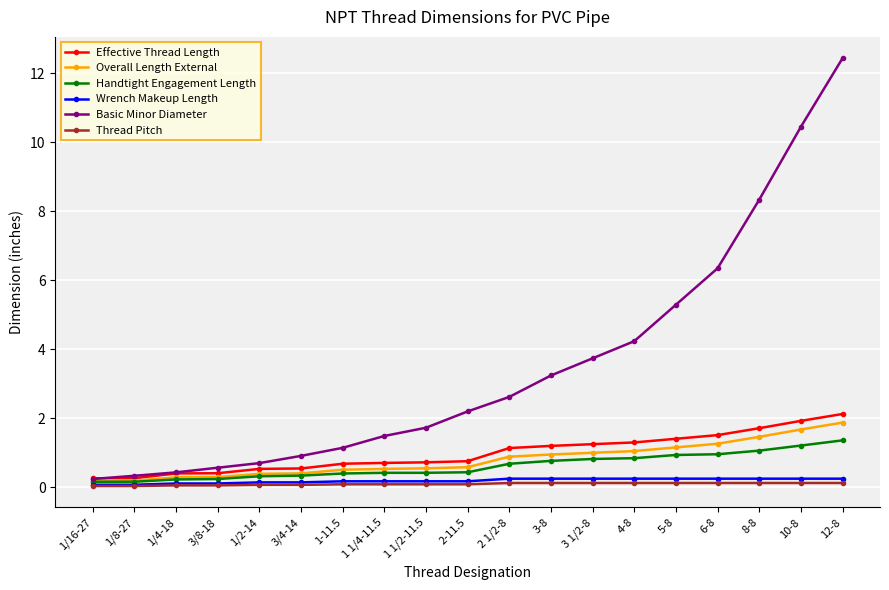

Is it true that Handtight Engagement Length equals 0.2 at 1/4-18?

True